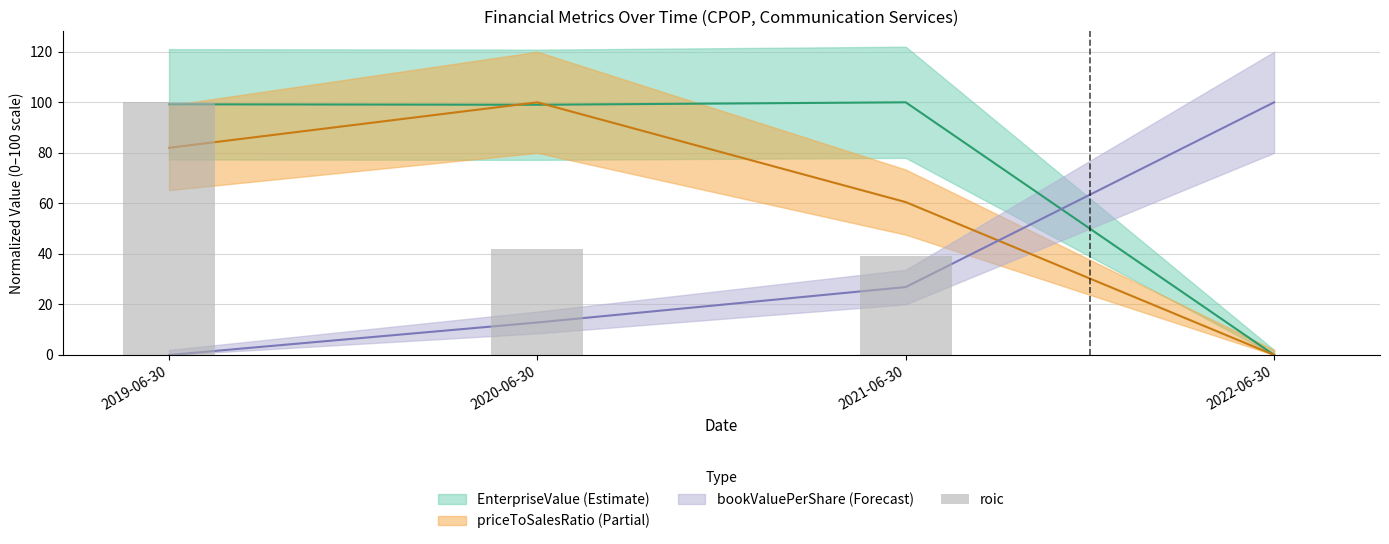

What position from the right is 2020-06-30?

3